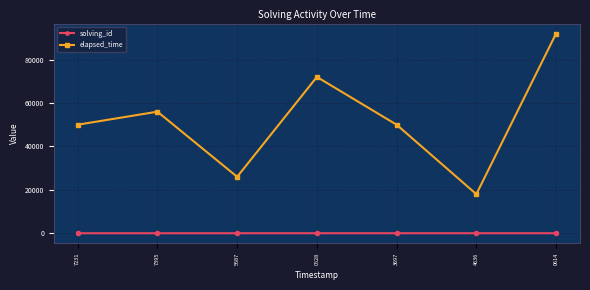

How many lines are shown in the chart?

2